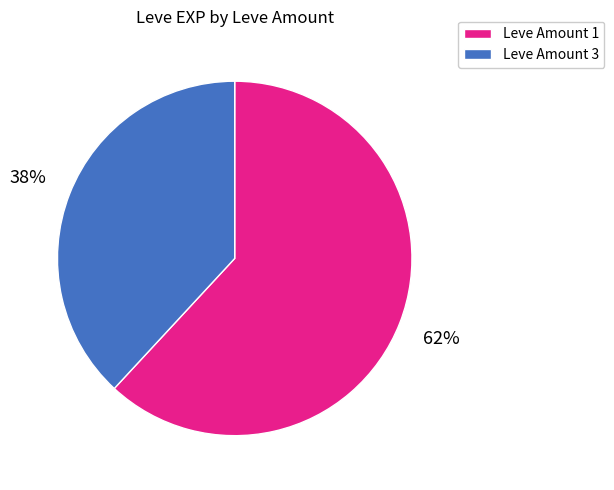

Approximately how many times larger is the value at Leve Amount 1 compared to Leve Amount 3?

1.6